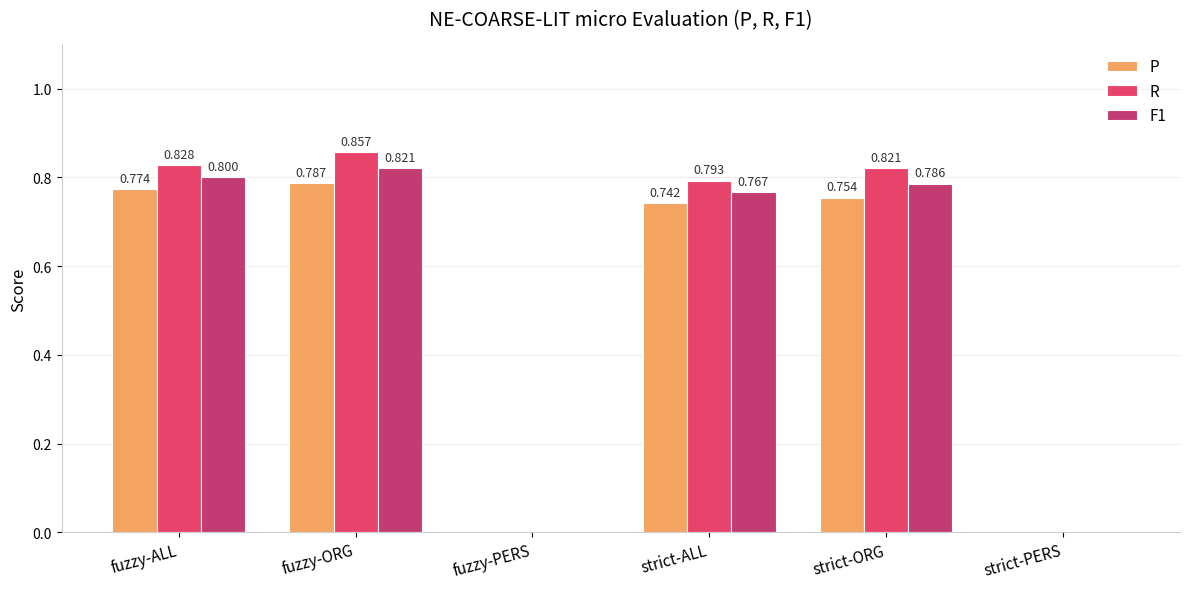

What is the label of the 3rd bar from the right?

strict-ALL